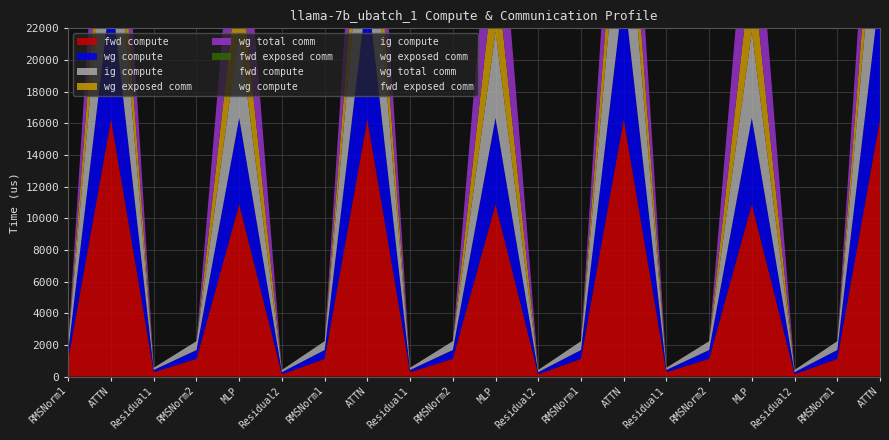

Which has a higher value, RMSNorm2 or Residual2?

RMSNorm2